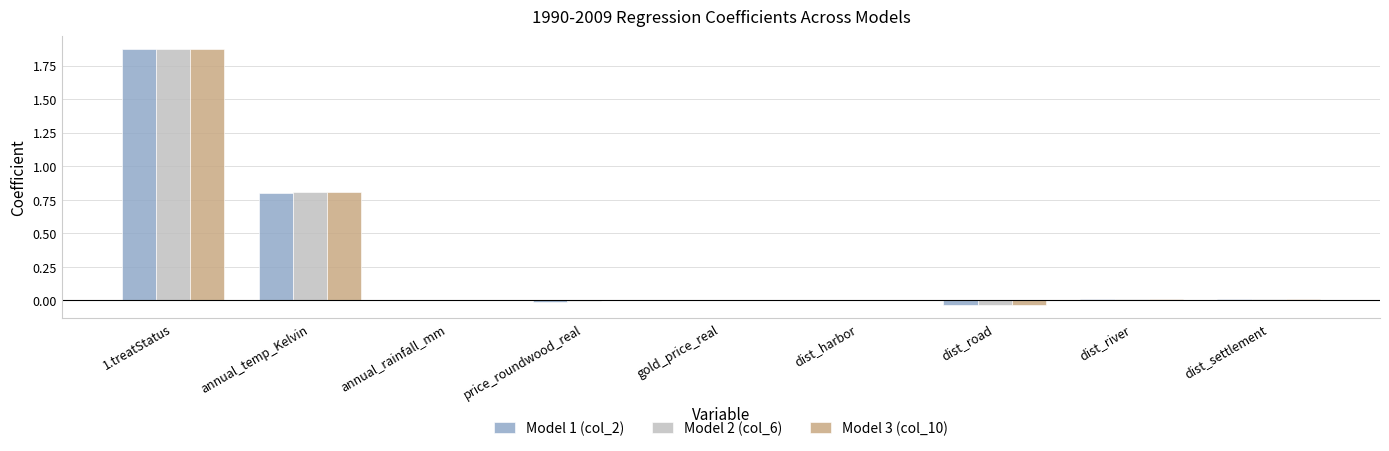

The Model 1 (col_2) series shows 0.0 at gold_price_real. True or false?

True